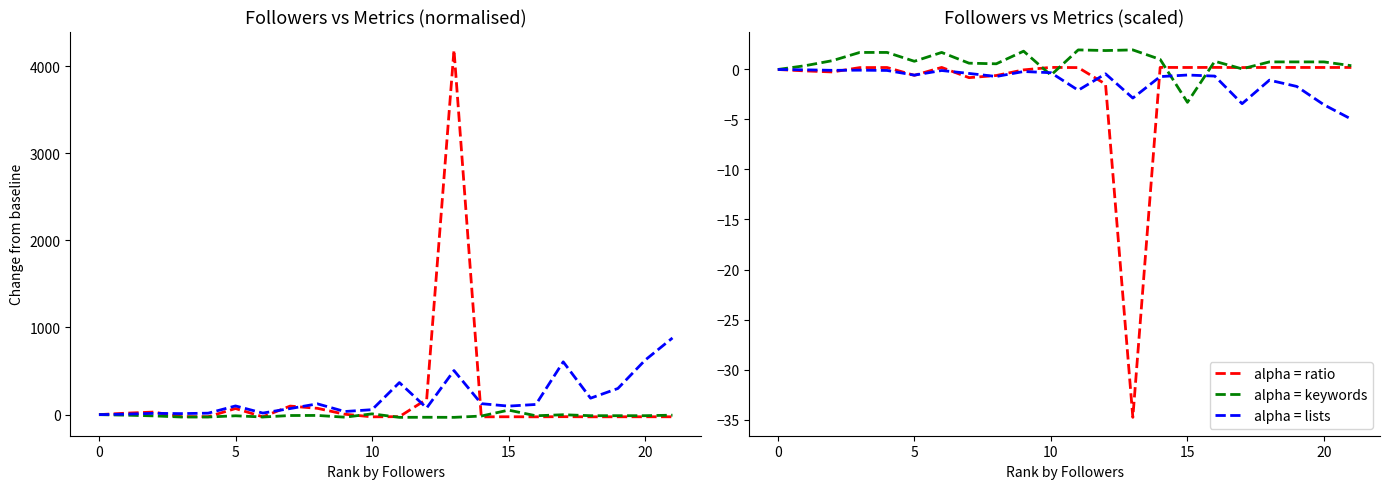

Reading left to right, transcribe all the data shown in this chart.

Follower/Following ratio: 0.0	-0.1	-0.2	0.2	0.2	-0.6	0.2	-0.8	-0.6	-0.0	0.2	0.2	-1.5	-34.8	0.2	0.2	0.2	0.2	0.2	0.2	0.2	0.2
Keyword Repetitions: 0.0	0.4	0.9	1.7	1.7	0.8	1.7	0.6	0.6	1.8	-0.6	2.0	1.9	2.0	1.0	-3.3	0.8	0.1	0.8	0.8	0.8	0.4
Total Lists: 0.0	-0.0	-0.1	-0.1	-0.1	-0.6	-0.1	-0.4	-0.7	-0.2	-0.3	-2.1	-0.4	-2.9	-0.7	-0.6	-0.7	-3.4	-1.1	-1.7	-3.5	-5.0